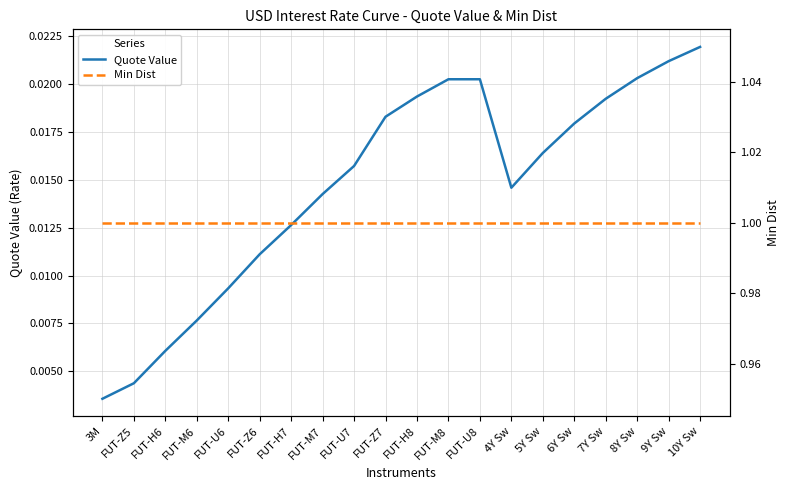

Which series has the widest spread of values?

Quote Value